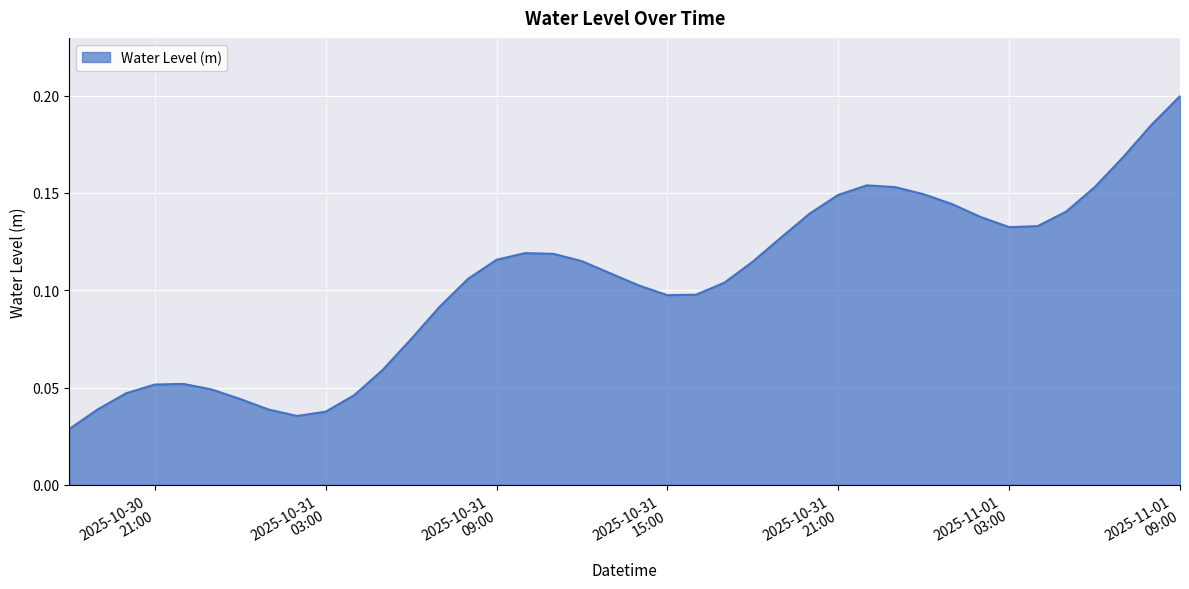

How many lines are shown in the chart?

1